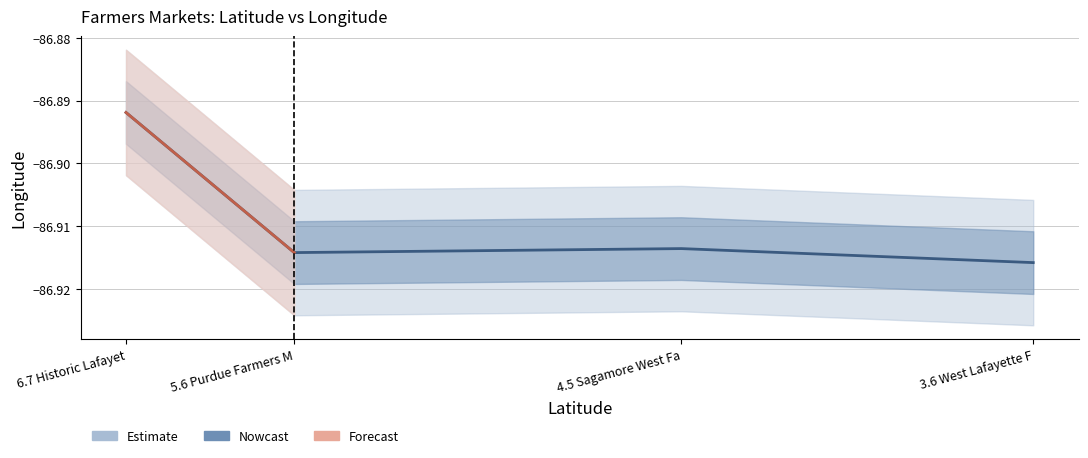

What is the smallest value displayed?

-86.9